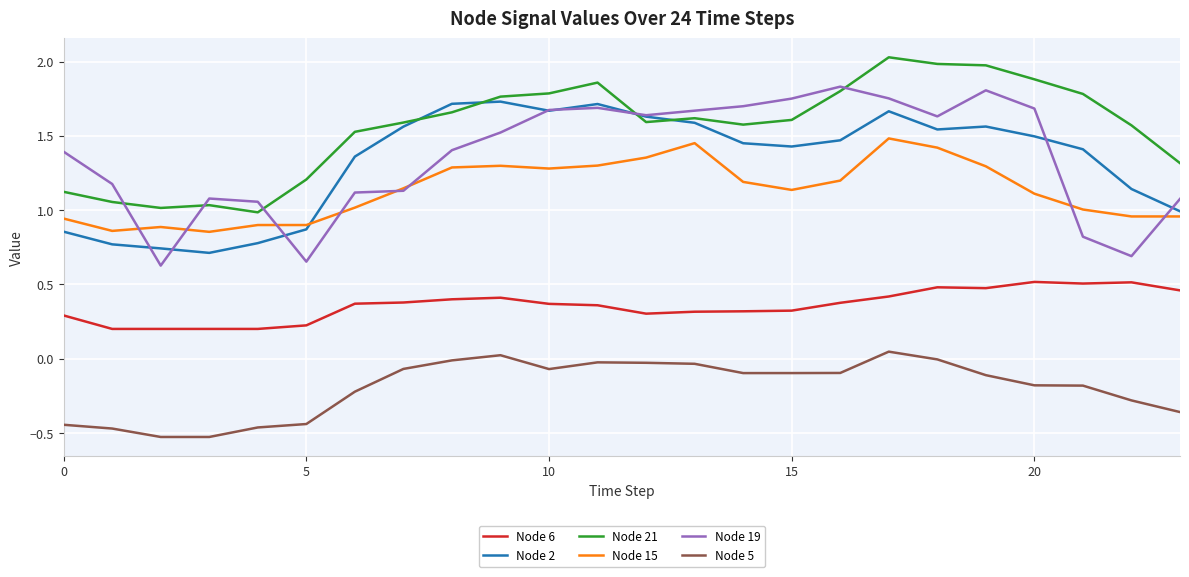

Which series has the largest total across all categories?

Node 21